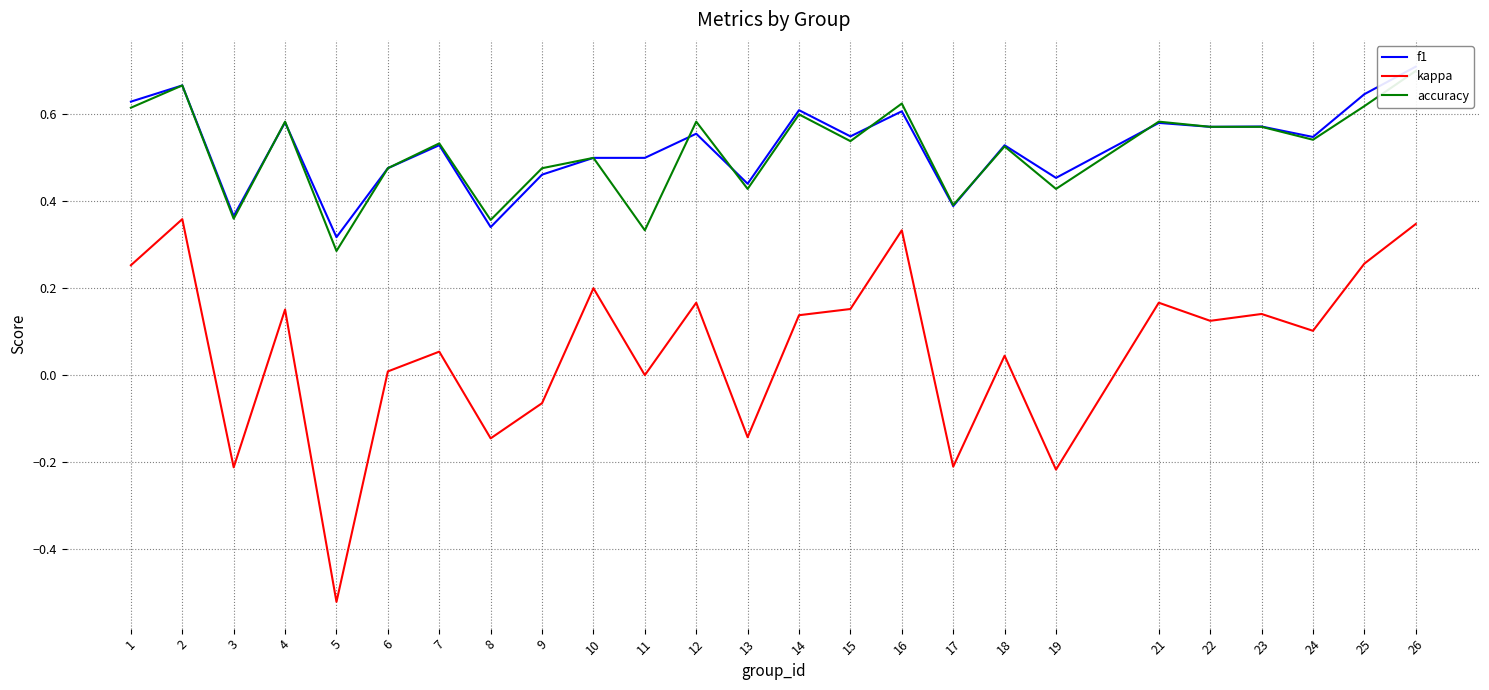

What is the minimum value for kappa?

-0.5